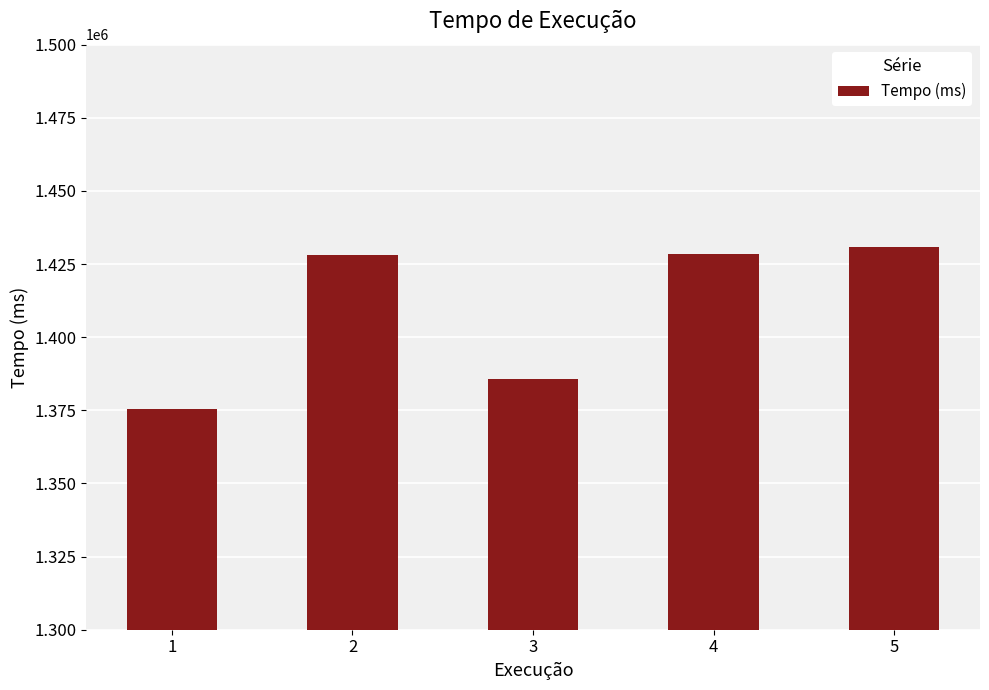

What is the approximate value at 5?

1430670.7